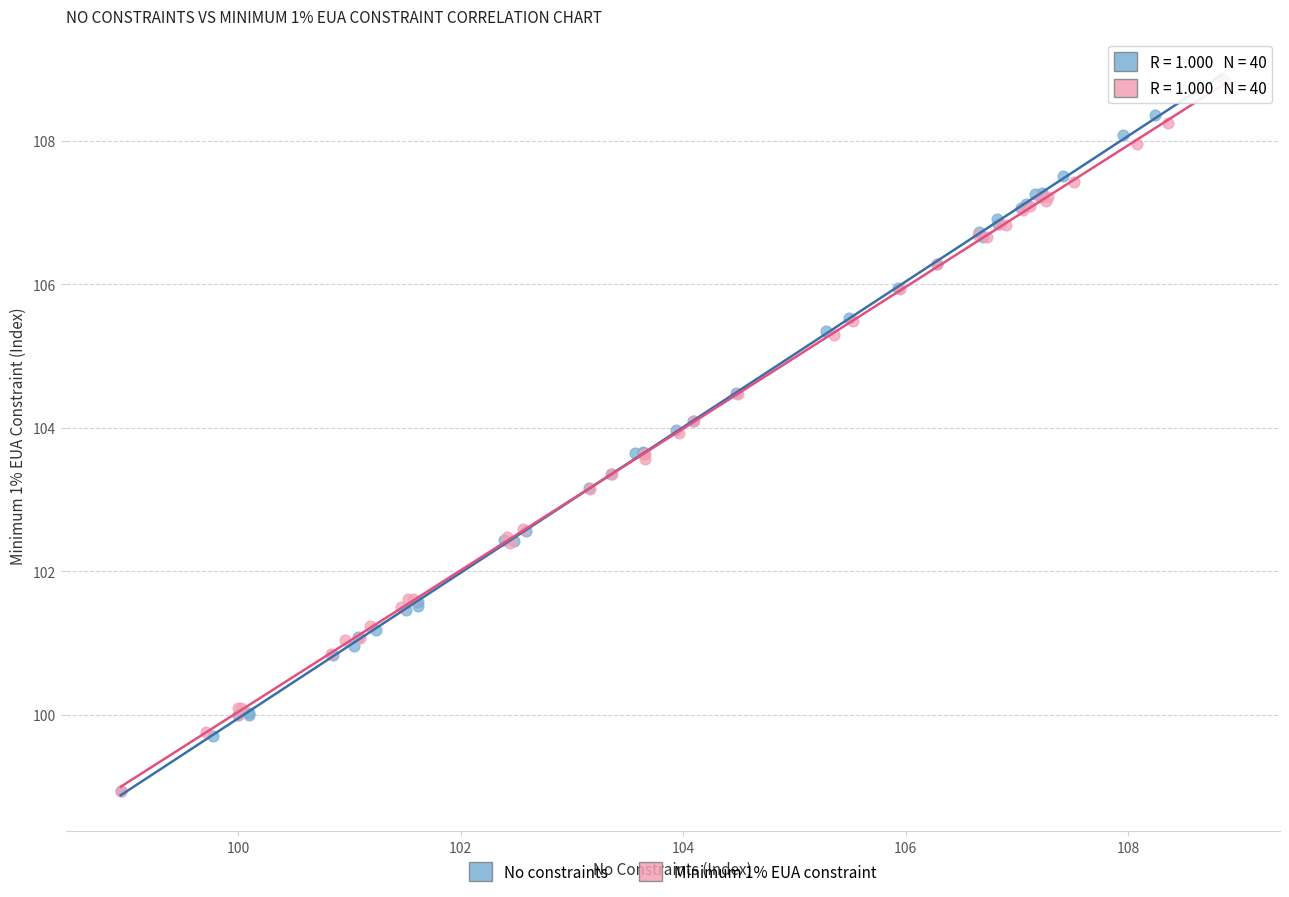

Which series has the largest Y range (max minus min)?

No constraints